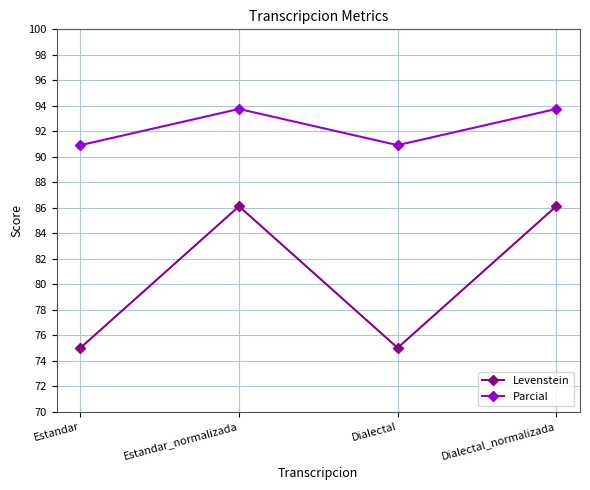

Does the chart have visible grid lines?

Yes